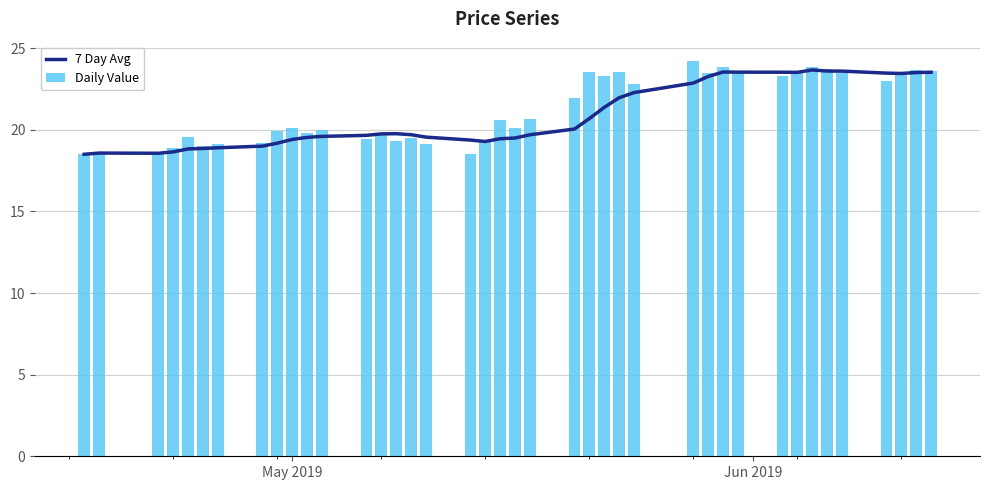

Which series has the largest total across all categories?

Daily Value